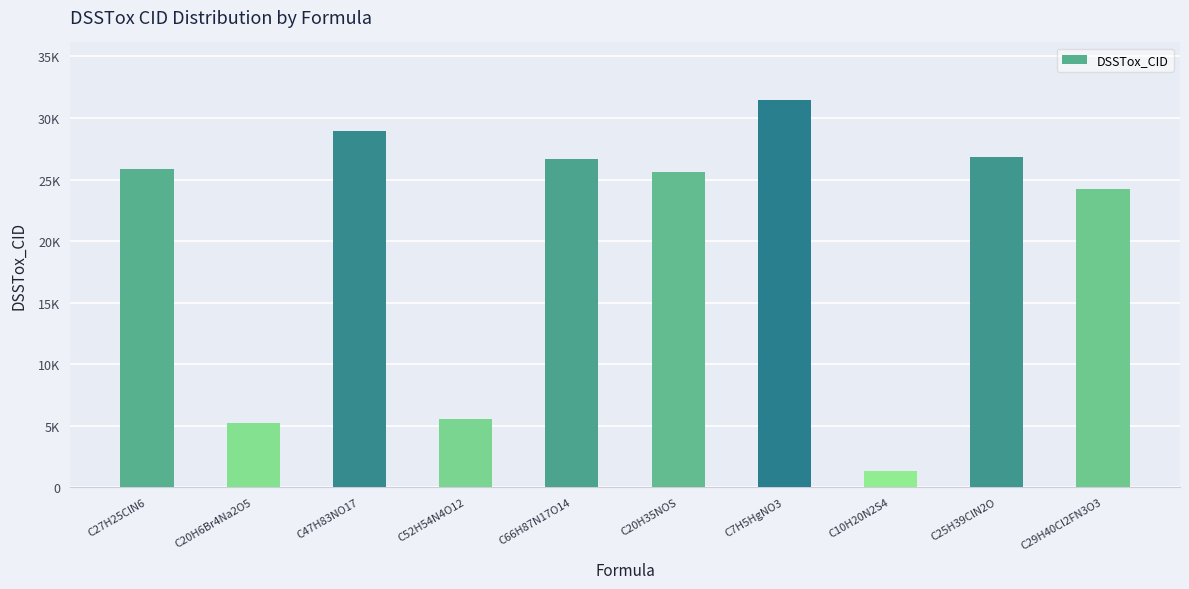

What is the difference between the values at C47H83NO17 and C66H87N17O14?

2226